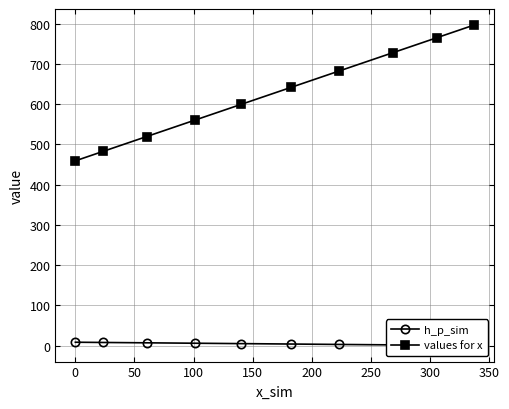

What is the minimum value for values for x?

459.0